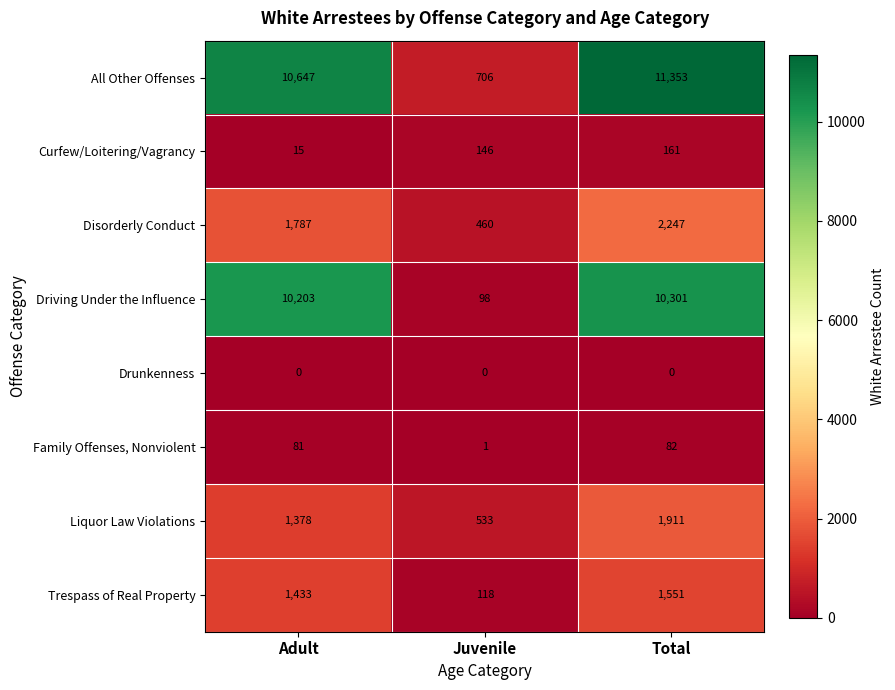

Reading left to right, list all the values displayed in this chart.

All Other Offenses: 10647	706	11353
Curfew/Loitering/Vagrancy: 15	146	161
Disorderly Conduct: 1787	460	2247
Driving Under the Influence: 10203	98	10301
Drunkenness: 0	0	0
Family Offenses, Nonviolent: 81	1	82
Liquor Law Violations: 1378	533	1911
Trespass of Real Property: 1433	118	1551